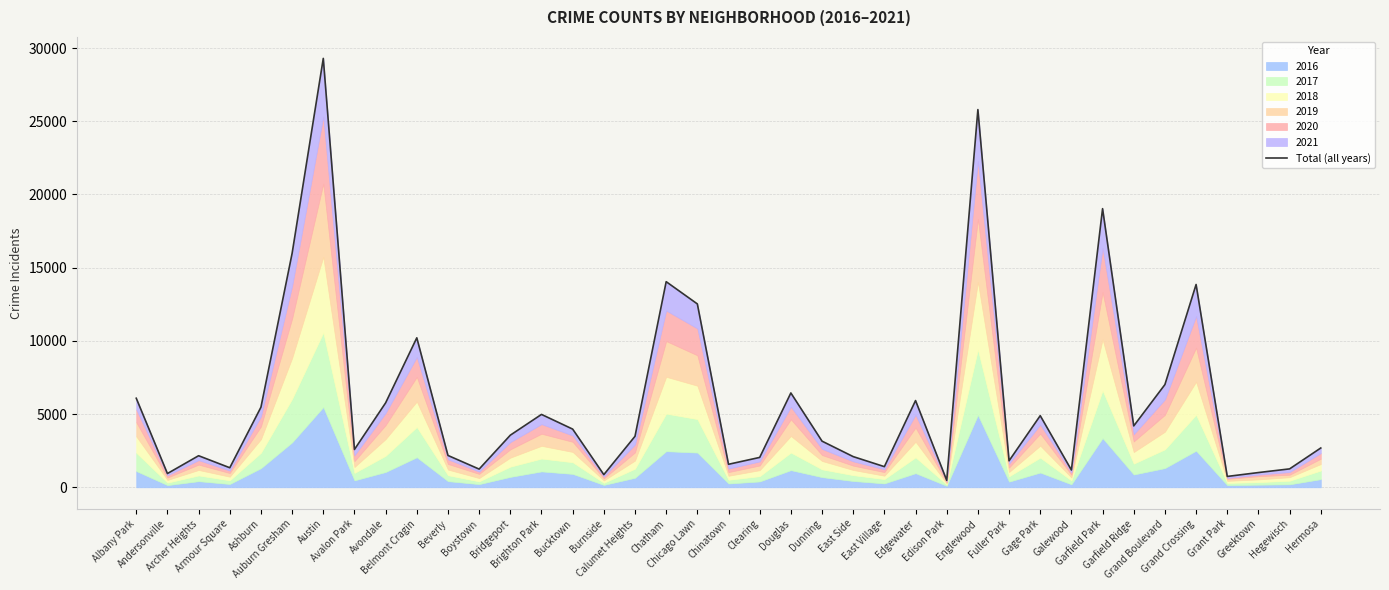

What is the sum of all values?

233300